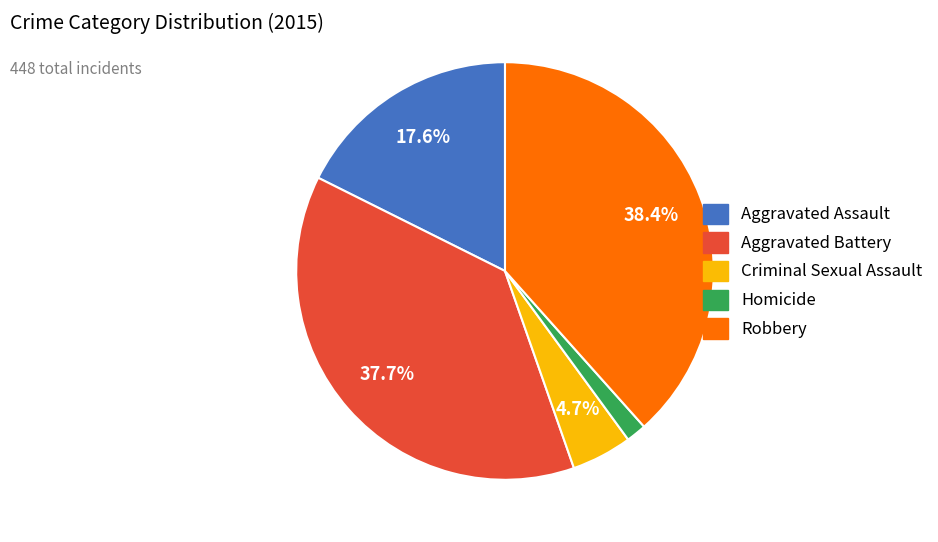

To the nearest percent, what is the difference between the largest and smallest slice percentages?

37%